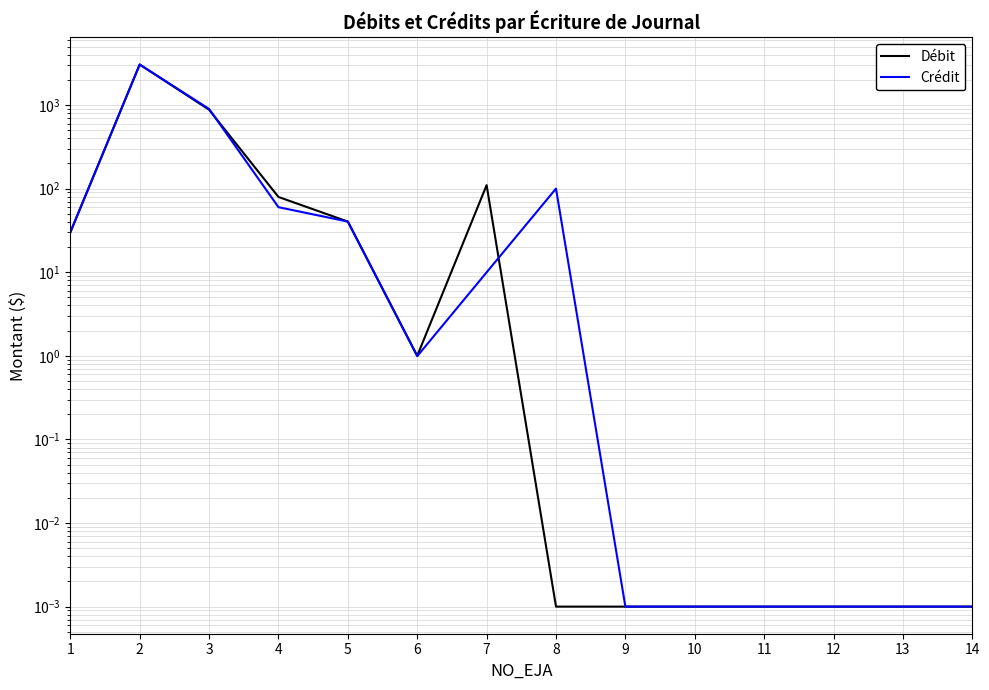

List the series in order of their peak value, lowest first.

Débit, Crédit